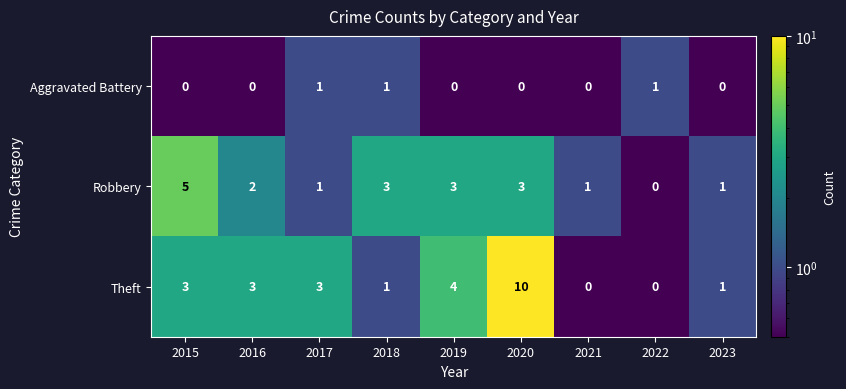

How many Theft values are between 1 and 3?

5